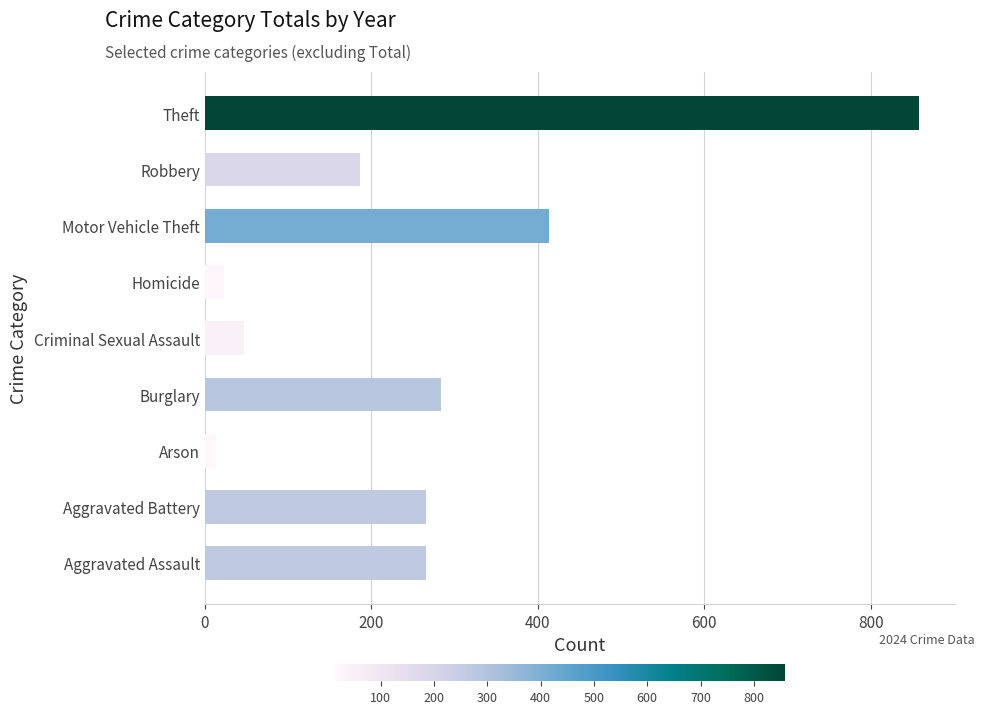

What is the average value?

262